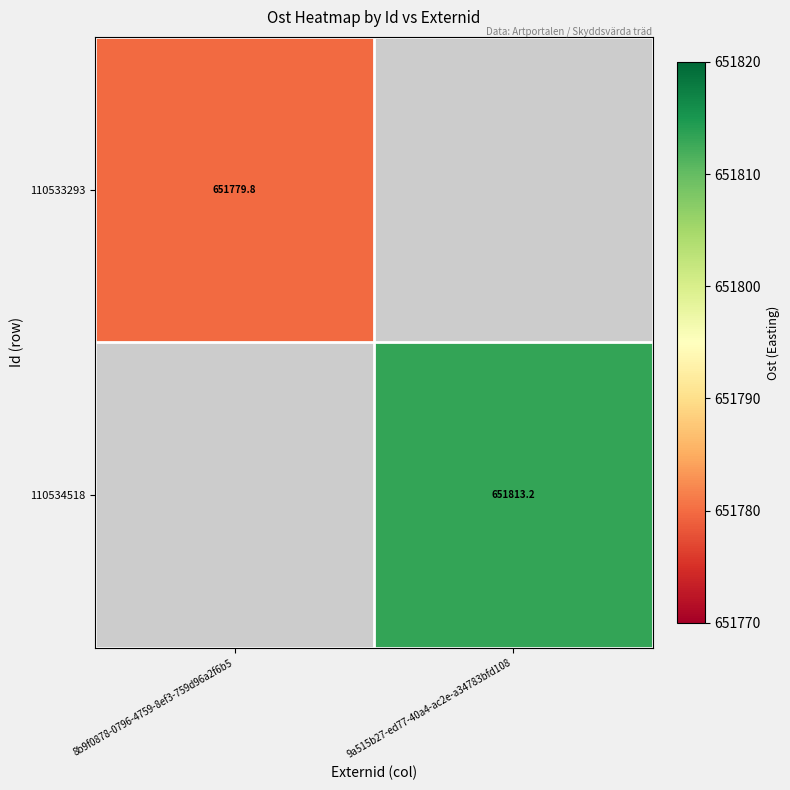

Which series has the largest range (max minus min)?

110533293